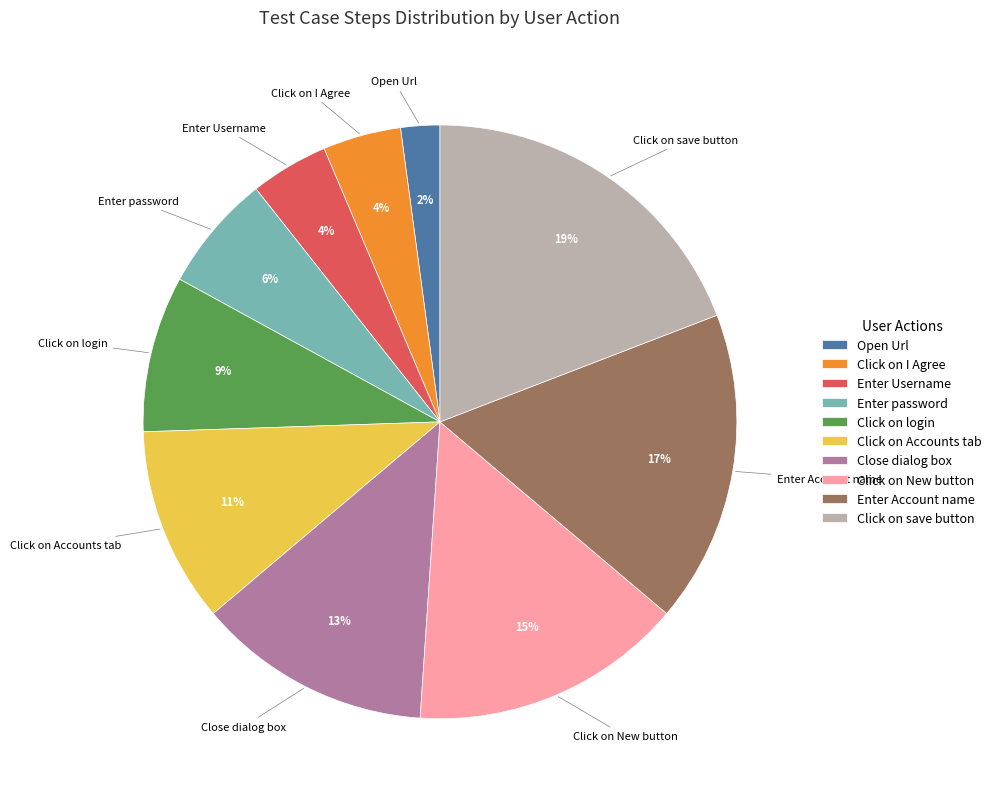

Which has a higher value, Click on Accounts tab or Click on New button?

Click on New button